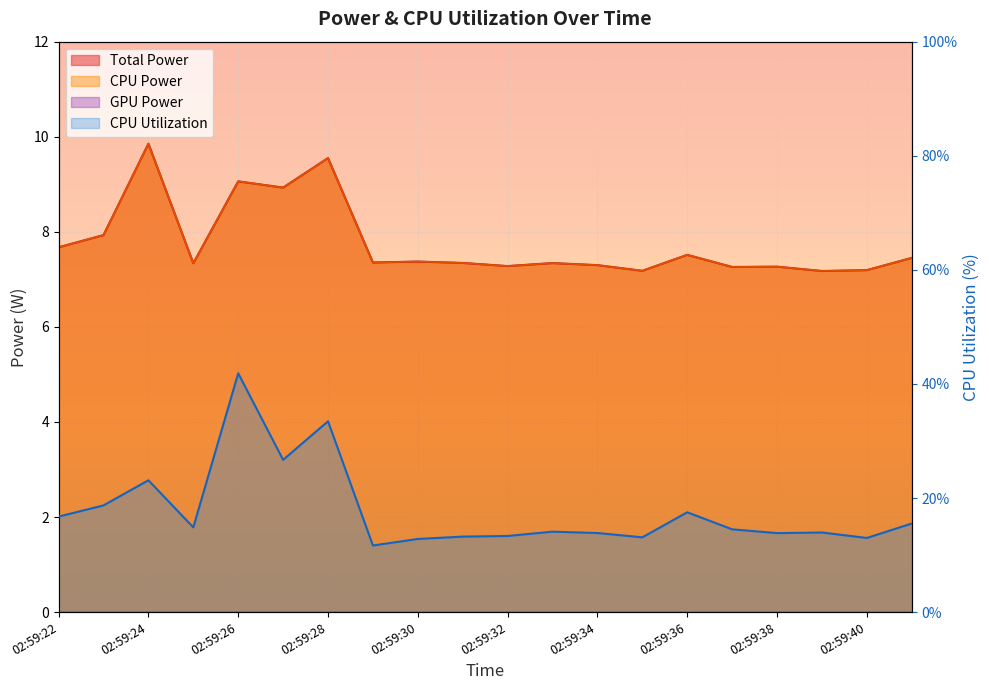

What is the difference between the maximum and minimum values in the Total Power series?

2.7